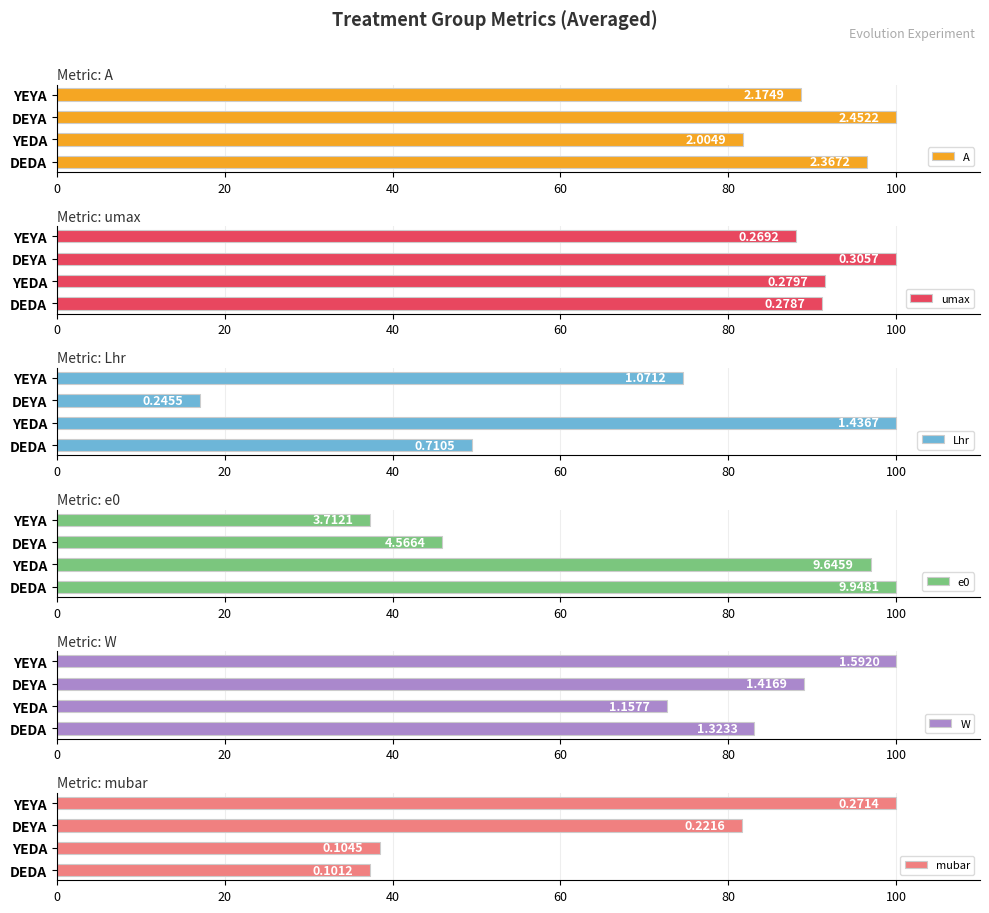

What is the difference between the highest and lowest values at DEDA?

62.7